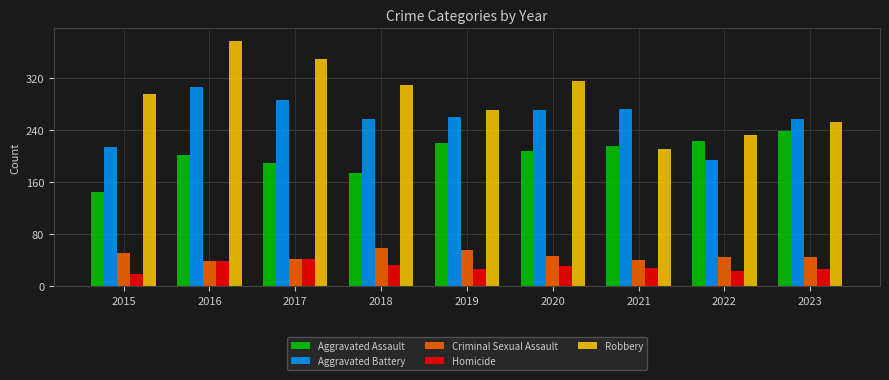

What is the spread (max minus min) of values at 2016?

339